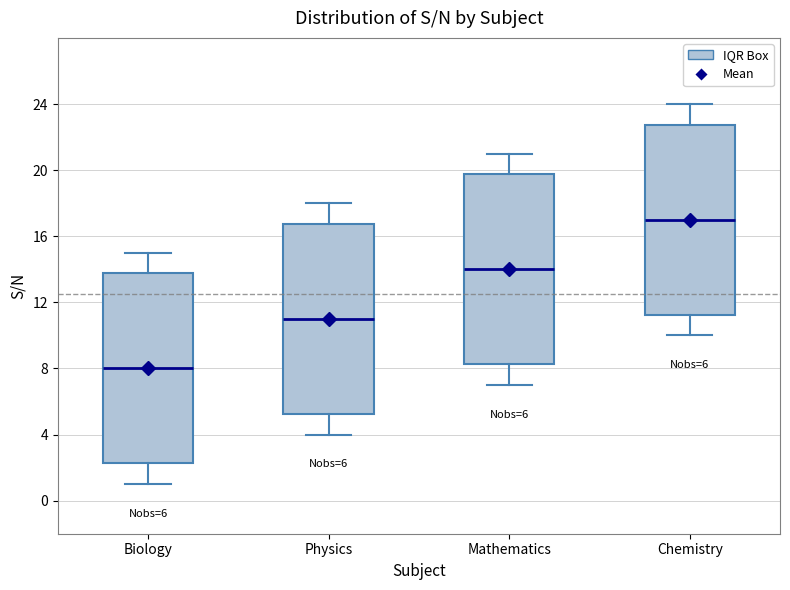

Which box's median line is the highest?

Chemistry